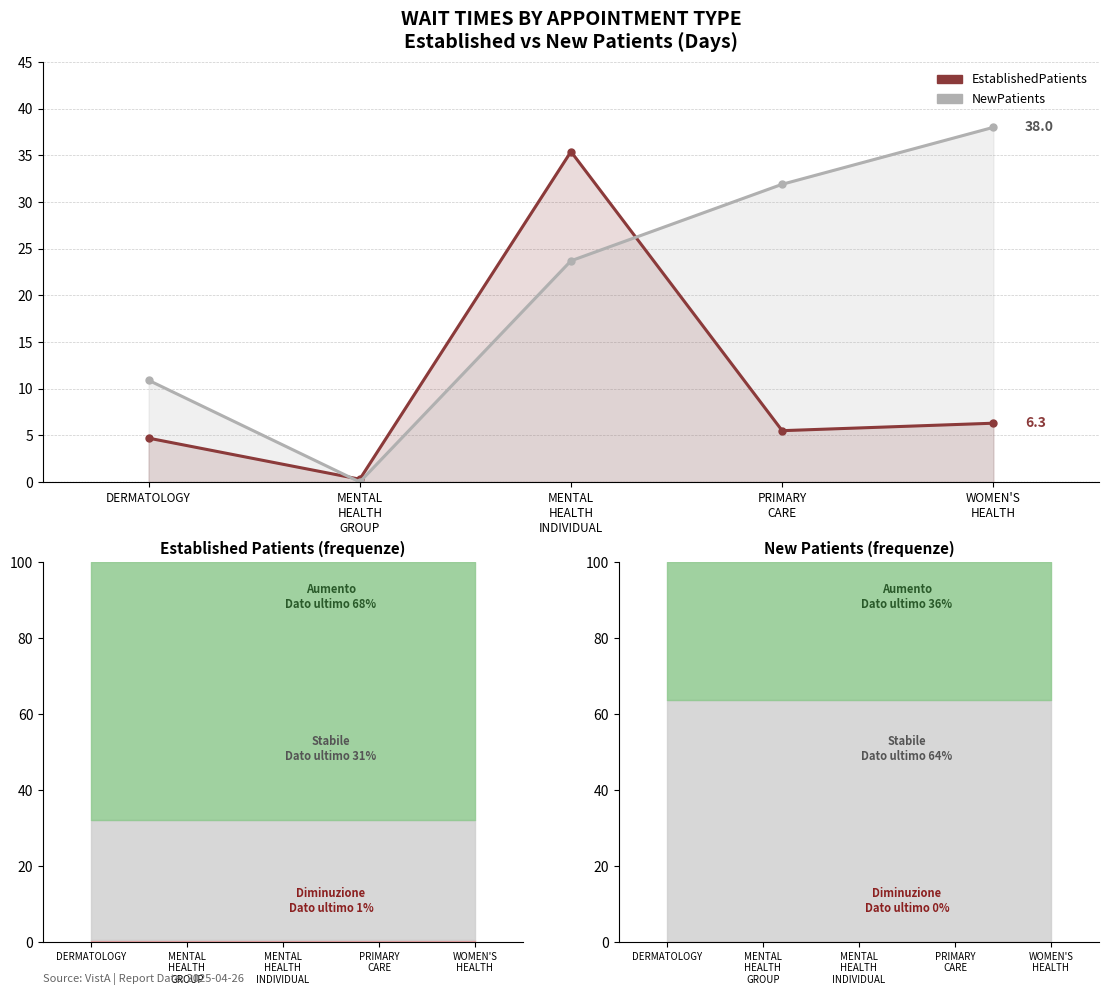

How many intersections are there between NewPatients and EstablishedPatients?

2